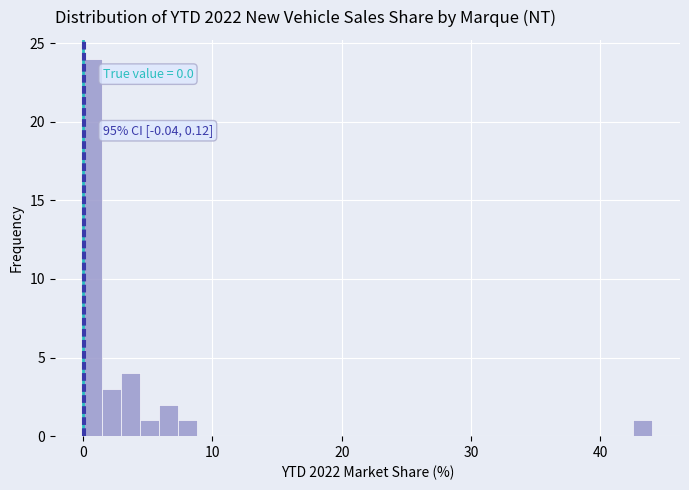

Read against the x-axis, roughly where is the centre of the tallest bar?

1